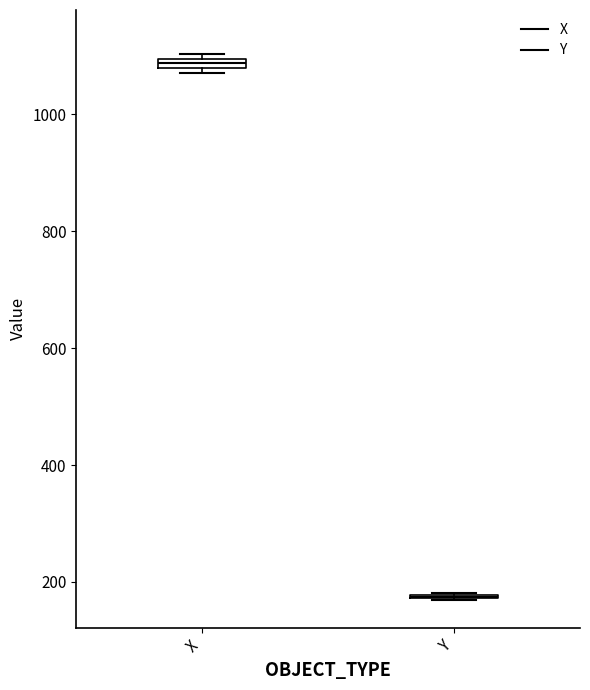

Where is the lower edge of the box for X on the y-axis? The values are not printed on the chart, so give them approximately, as read against the axis.

1080